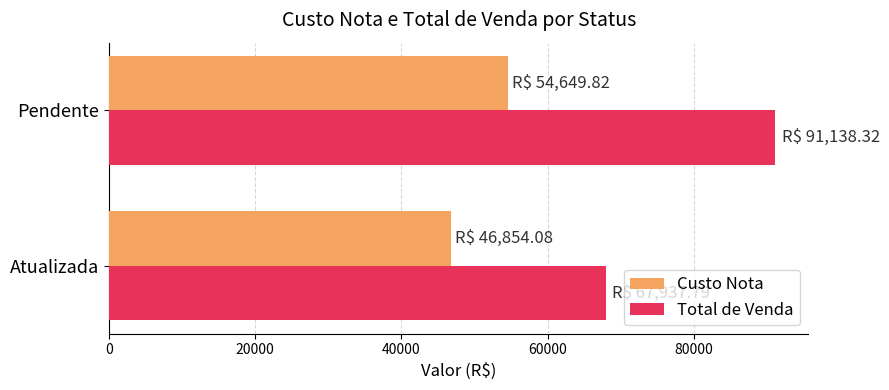

Which category has the highest value in the Total de Venda series?

Pendente